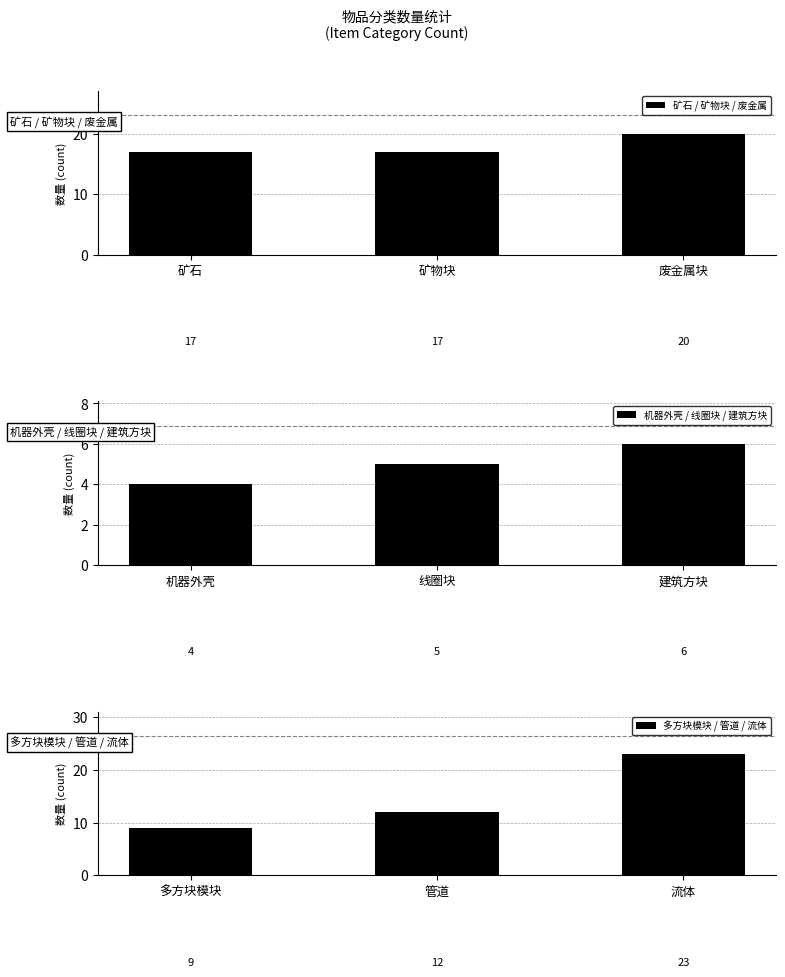

Rank the series by their average value, from highest to lowest.

矿石 / 矿物块 / 废金属, 多方块模块 / 管道 / 流体, 机器外壳 / 线圈块 / 建筑方块